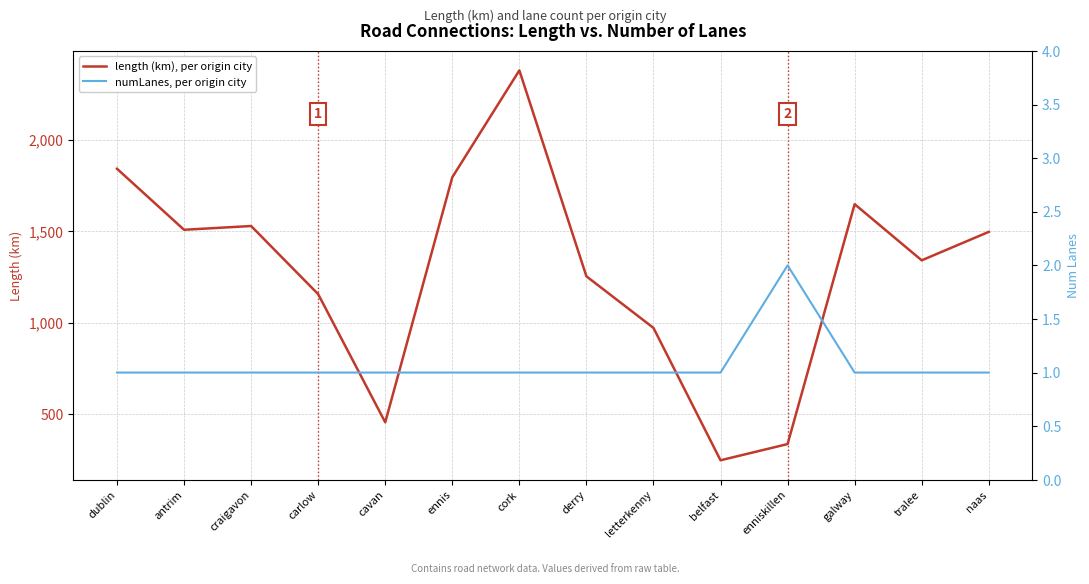

Where is numLanes, per origin city nearest to the value 1?

dublin